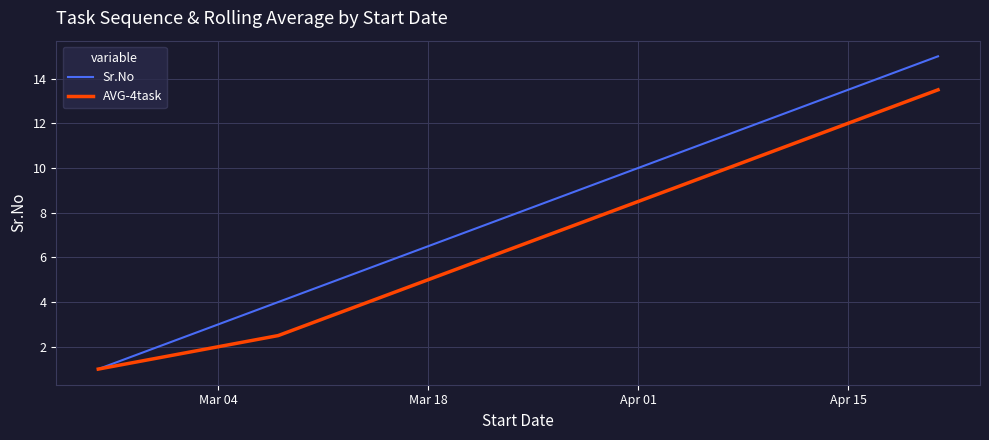

What is the maximum value shown in the chart?

15.0